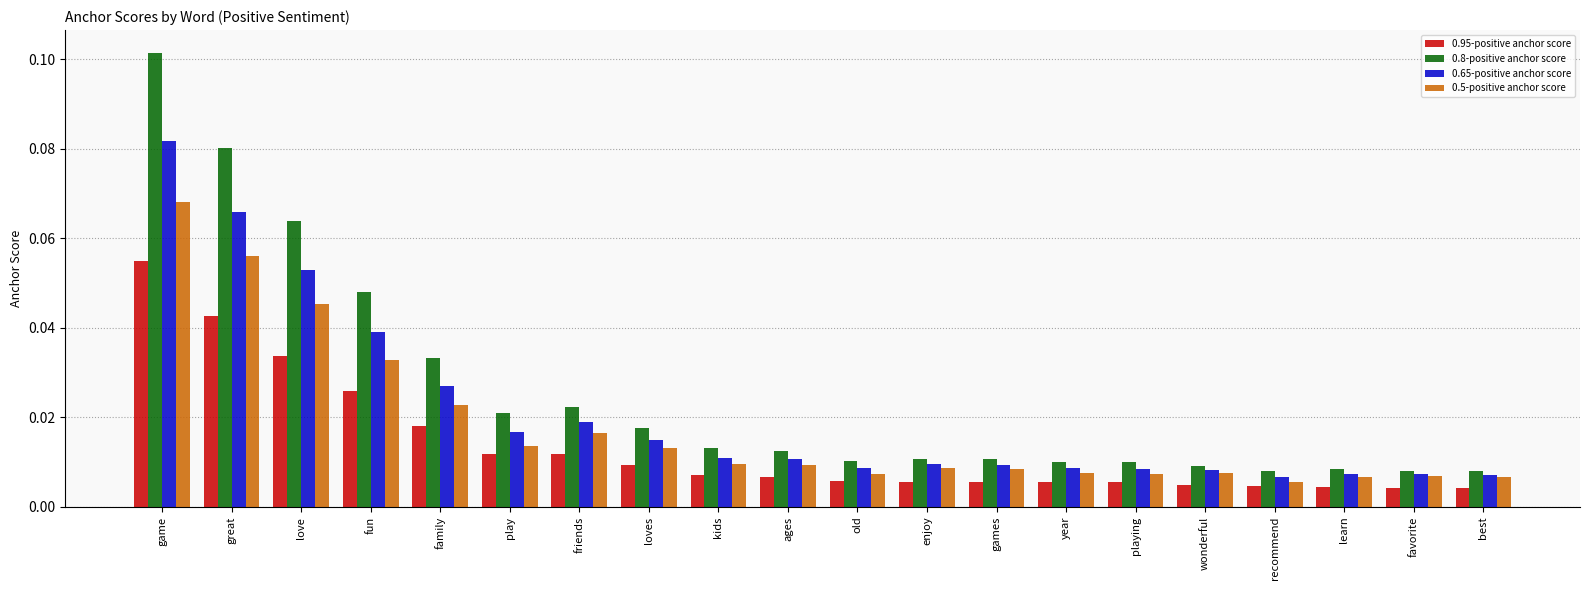

At which category is the sum across all series the highest?

game